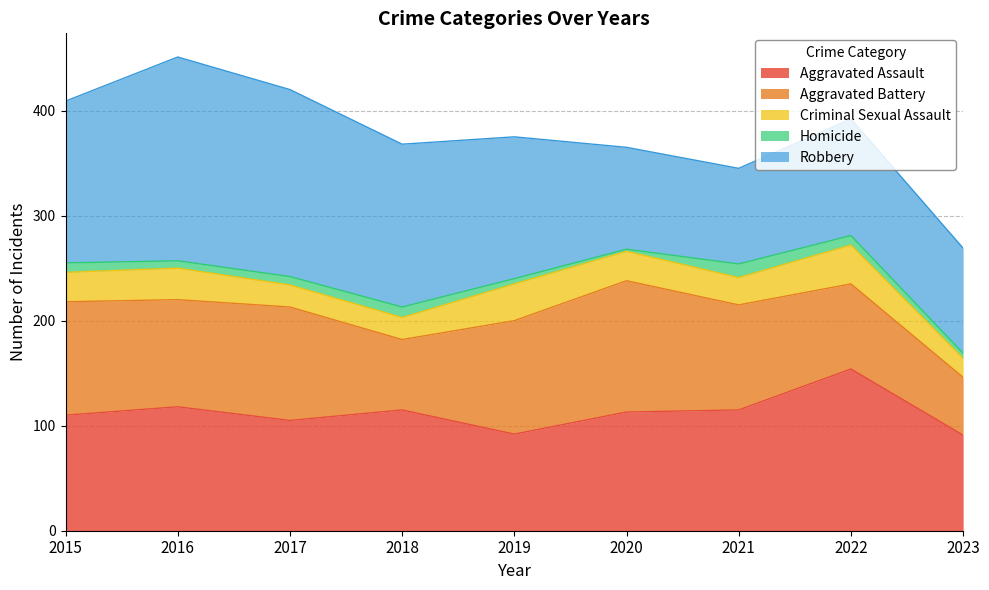

Reading right to left, transcribe all the data shown in this chart.

Aggravated Assault: 91	154	115	113	92	115	105	118	110
Aggravated Battery: 55	81	100	125	108	67	108	102	108
Criminal Sexual Assault: 18	37	26	28	35	21	21	30	28
Homicide: 5	9	13	2	5	10	8	7	9
Robbery: 100	111	91	97	135	155	178	194	154